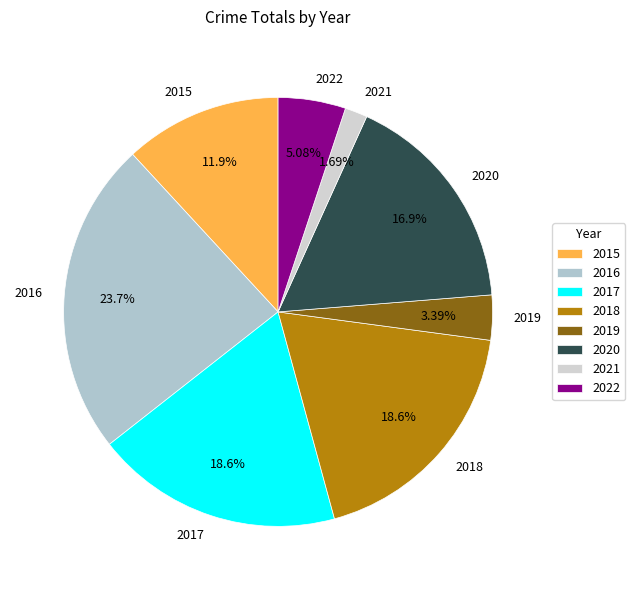

Does 2016 represent more than half of the total?

No